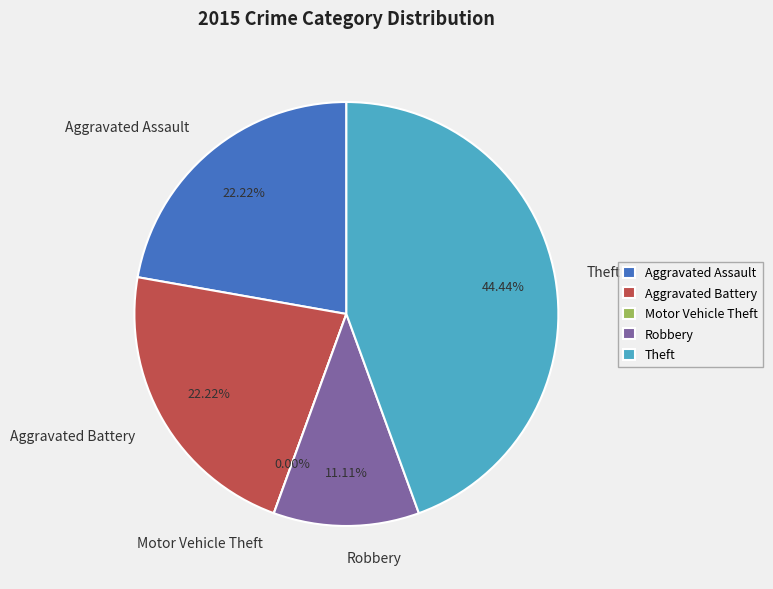

Rank the categories by value from lowest to highest.

Motor Vehicle Theft, Robbery, Aggravated Assault, Aggravated Battery, Theft